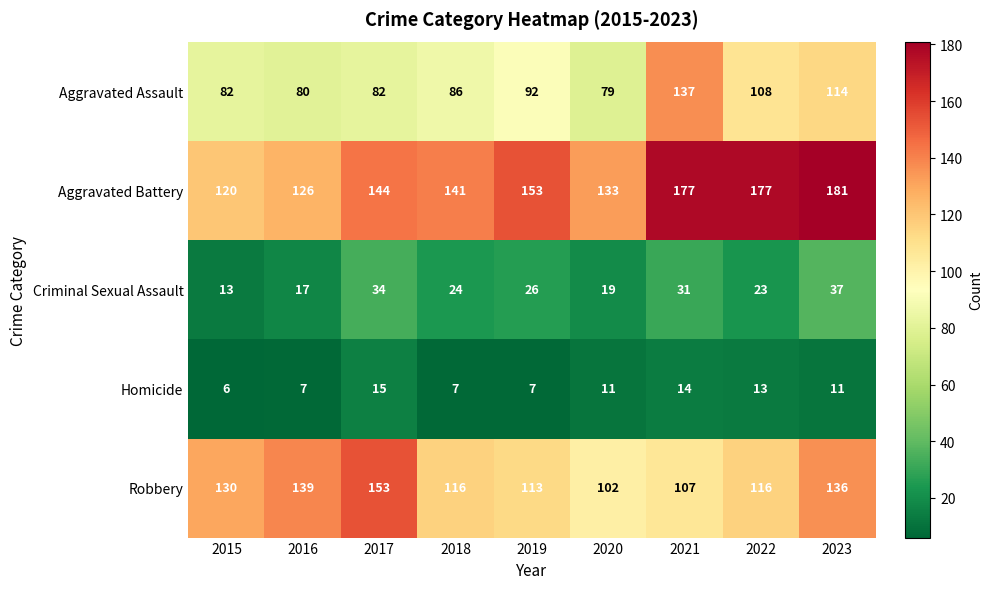

Which series has the largest total across all categories?

Aggravated Battery